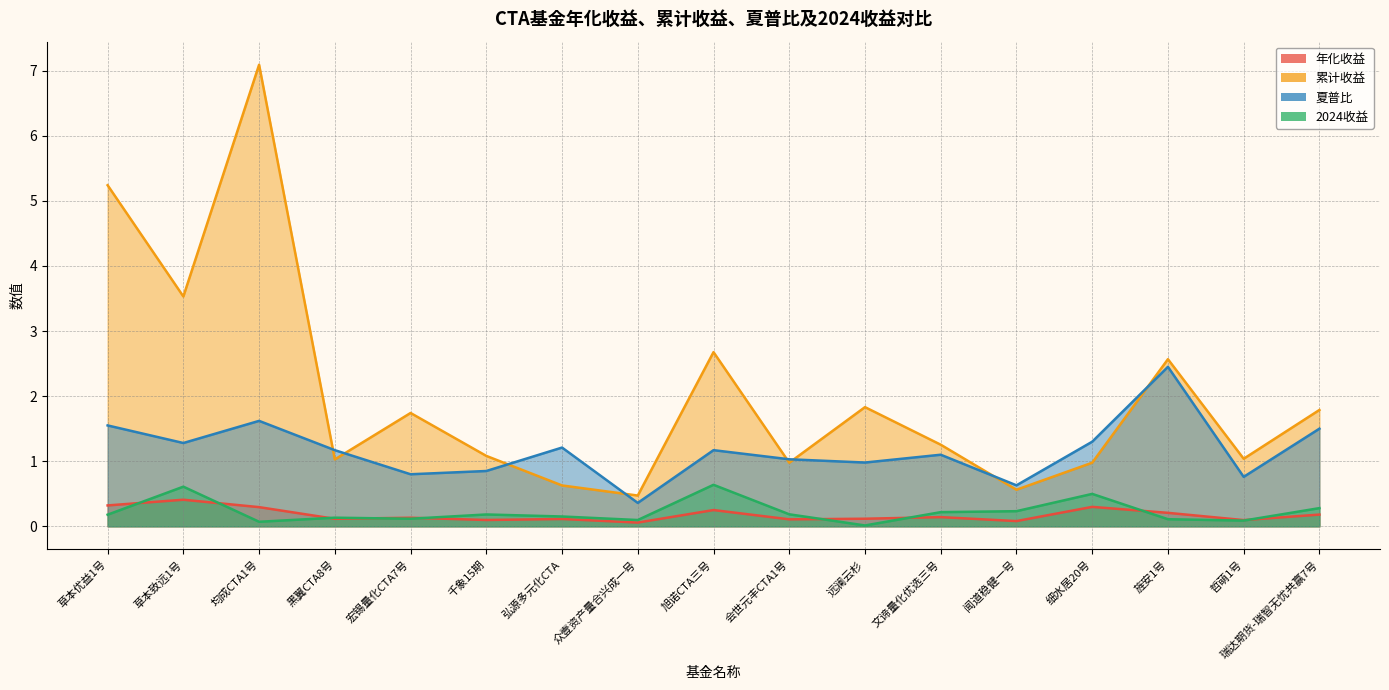

True or false: 年化收益 has a value of 0.3 at 瑞达期货-瑞智无忧共赢7号.

False